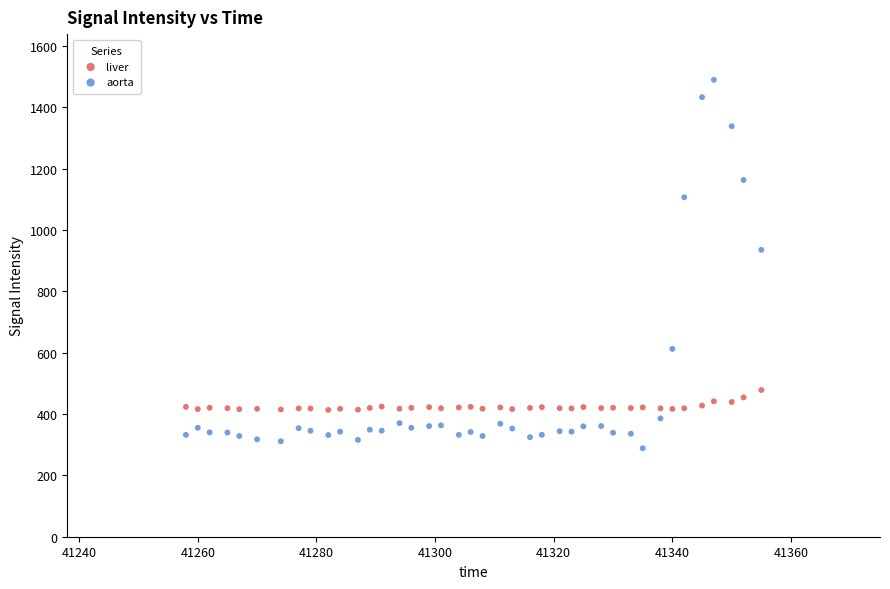

What is the X range (max minus min) for the scatter plot?

97.0